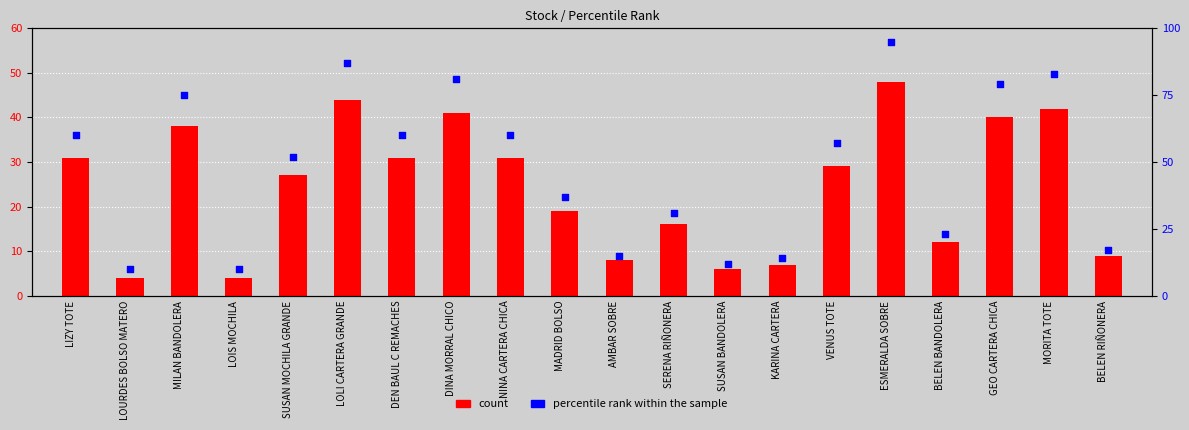

What is the total value across all series at SERENA RIÑONERA?

47